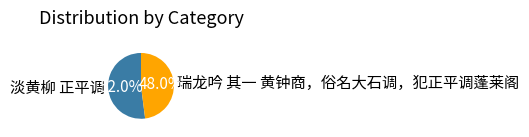

What is the ratio of the value at 瑞龙吟 其一 黄钟商，俗名大石调，犯正平调蓬莱阁 to the value at 淡黄柳 正平调?

0.9